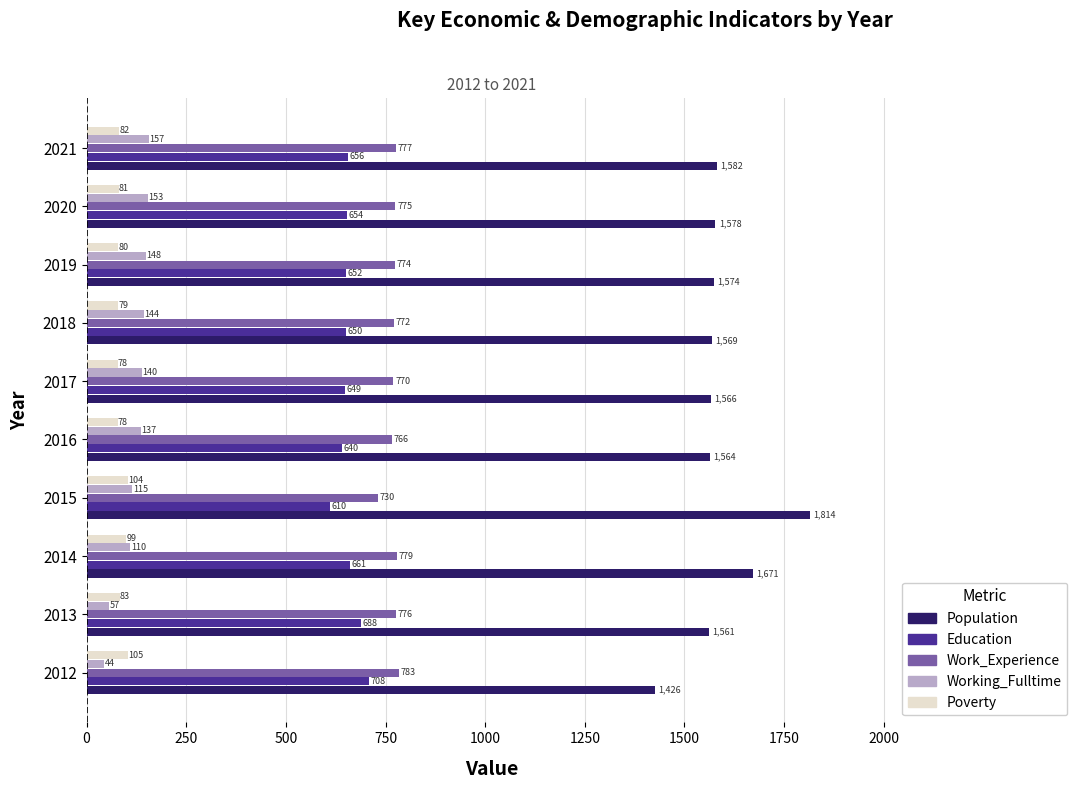

What is the difference between the maximum and minimum values in the Population series?

388